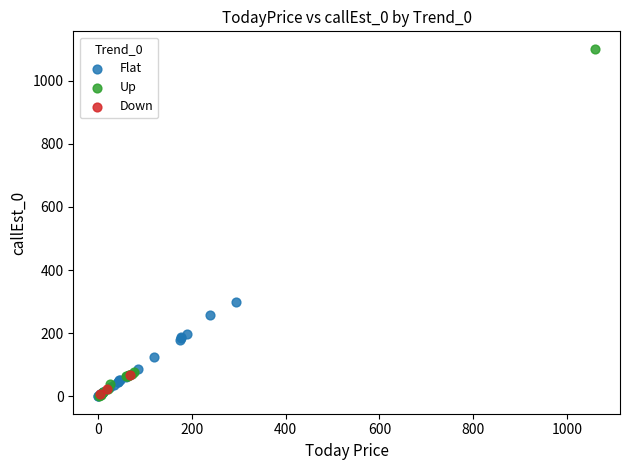

Which series has the widest spread of Y values?

Up